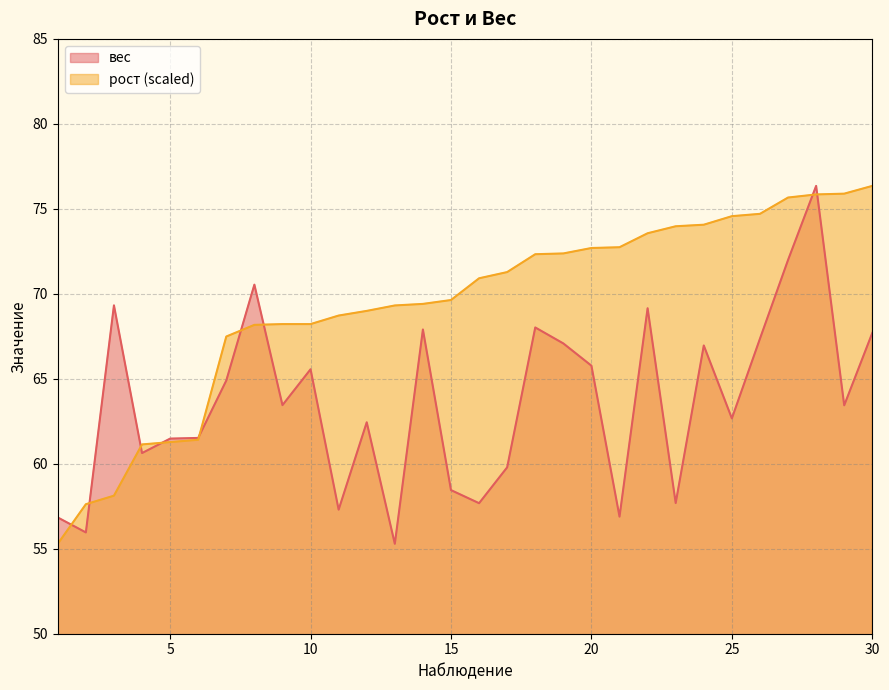

How many values in the вес series exceed 63?

16